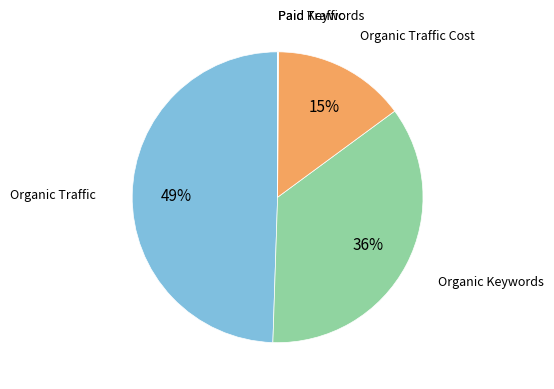

Which slice is the largest?

Organic Traffic